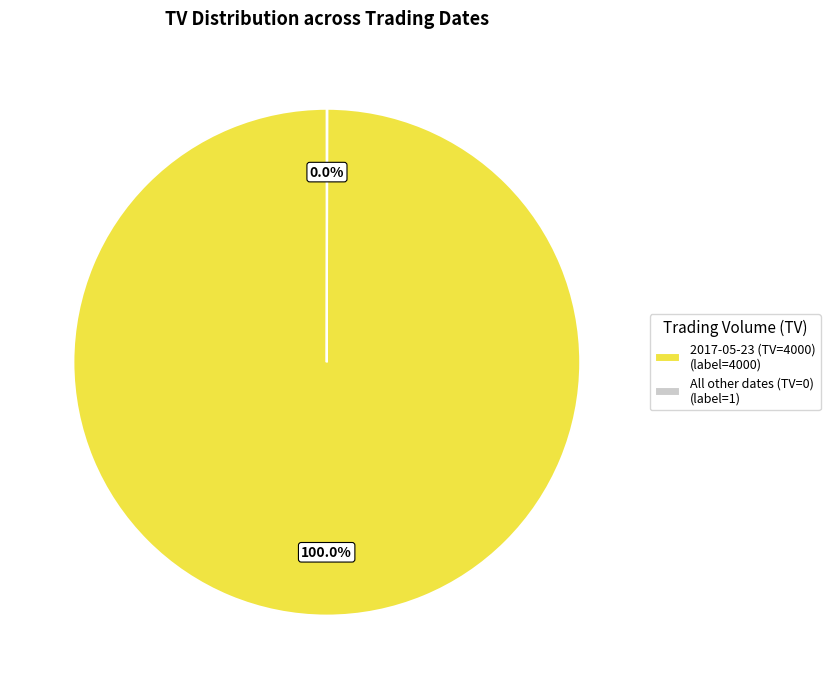

Is there any slice that represents more than half of the pie?

Yes